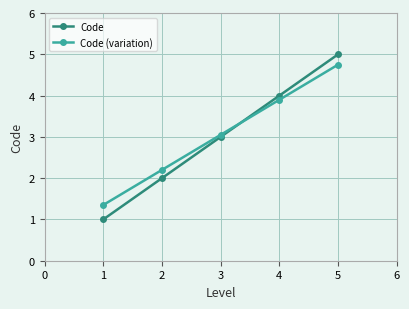

Between 4 and 5, which series saw the biggest shift?

Code